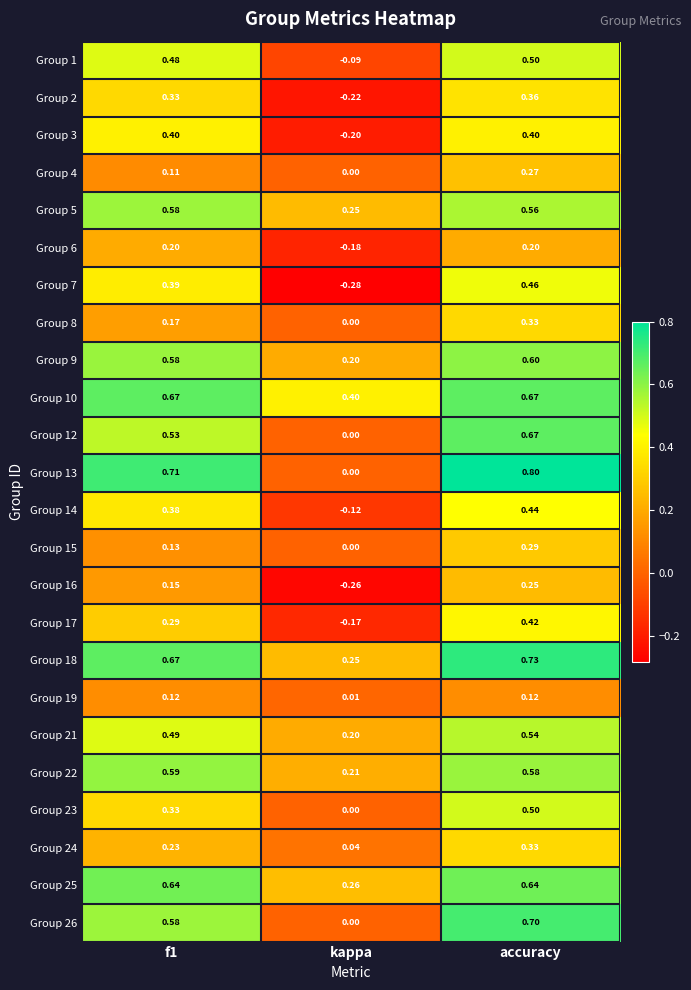

Which series has the largest total across all categories?

Group 10